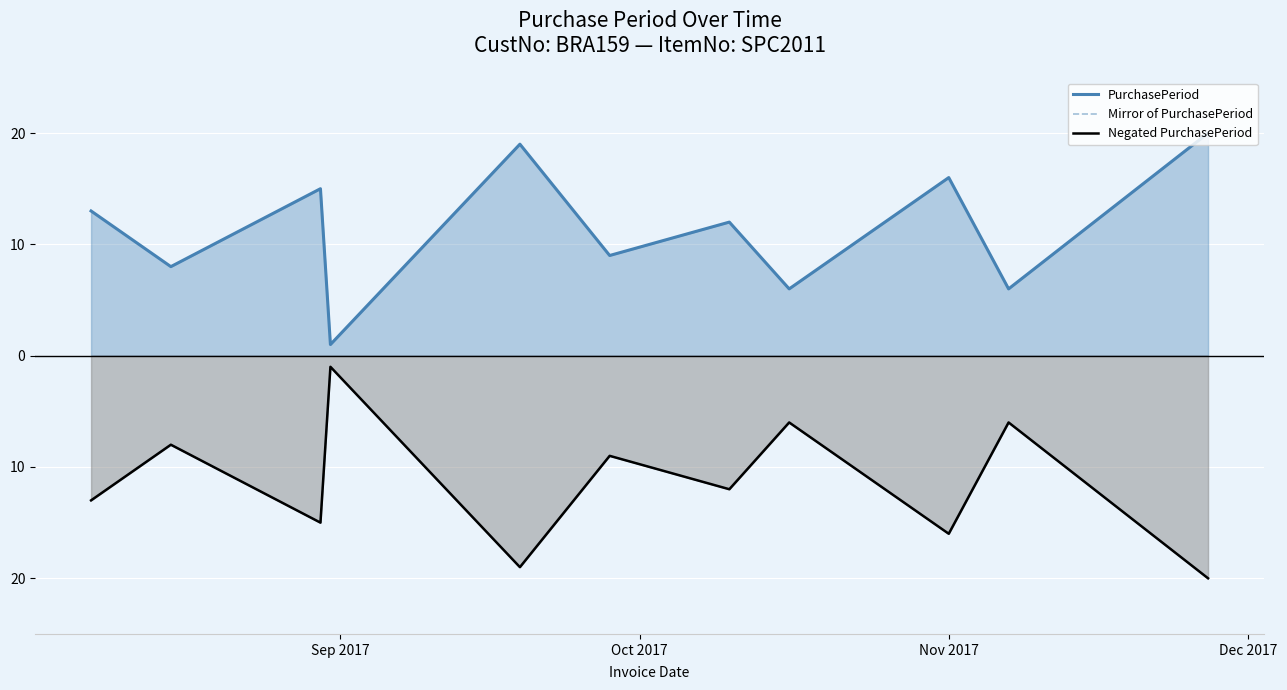

At how many categories does at least one series exceed 10?

6